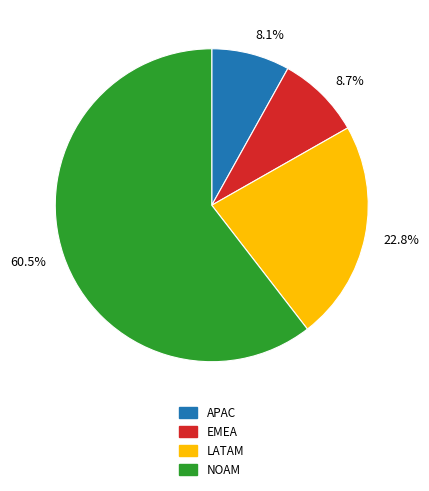

Which slice is the smallest?

8.1%